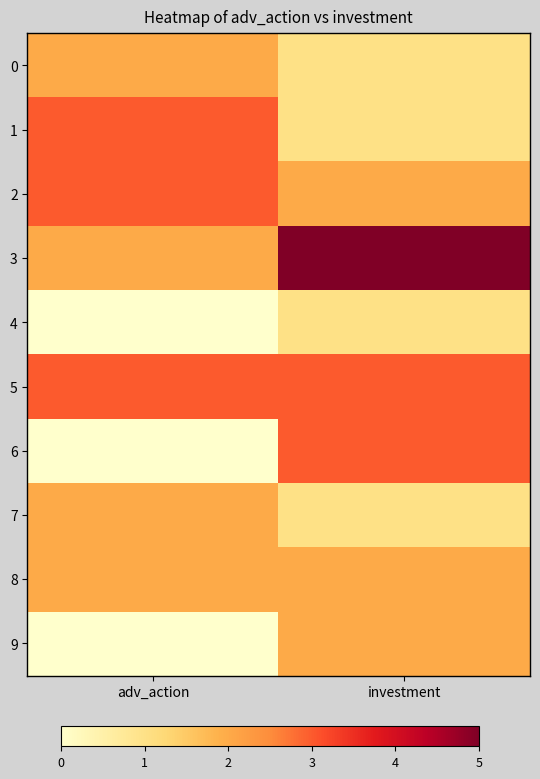

What is the spread (max minus min) of values at adv_action?

3